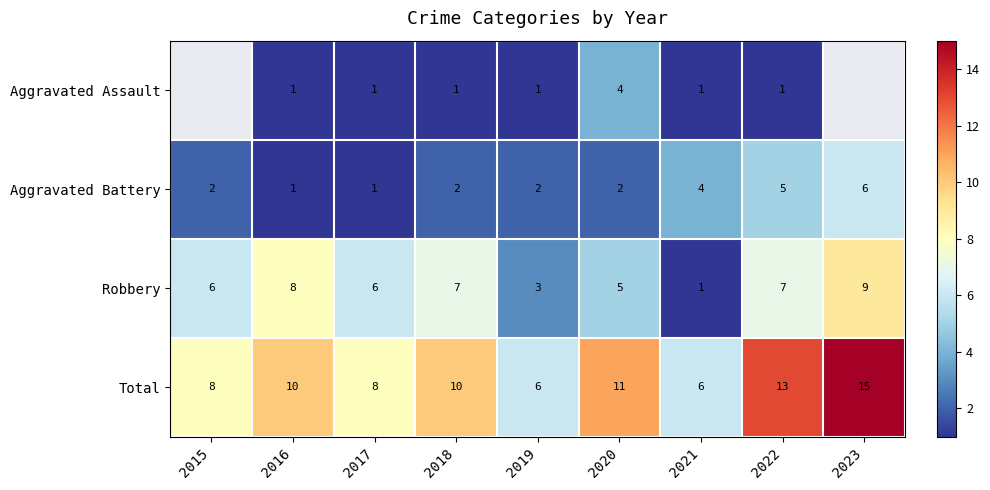

Is it true that Total equals 15.7 at 2018?

False